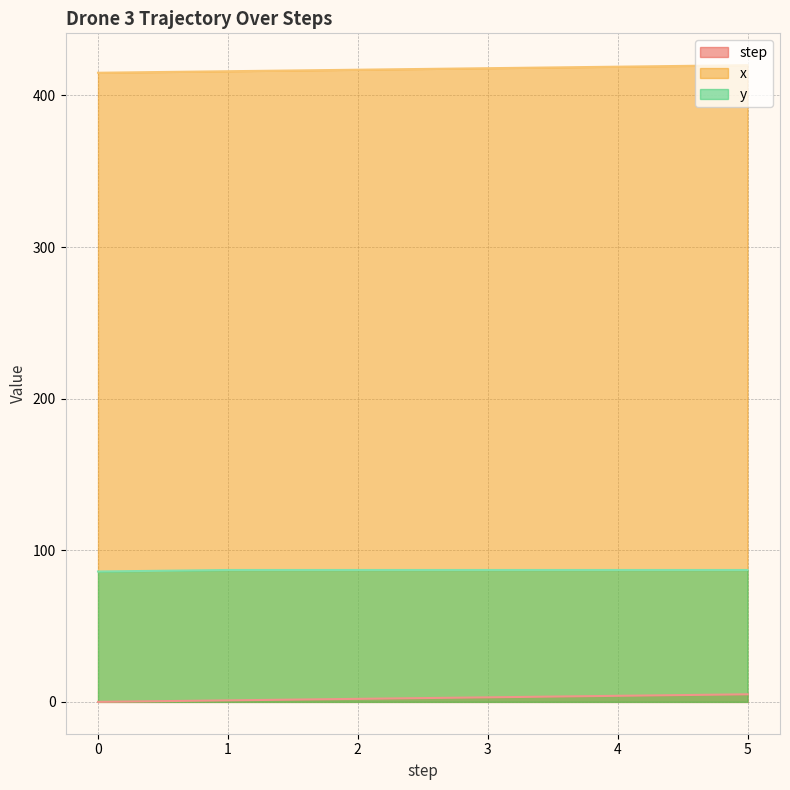

True or false: step and y cross at least once.

False